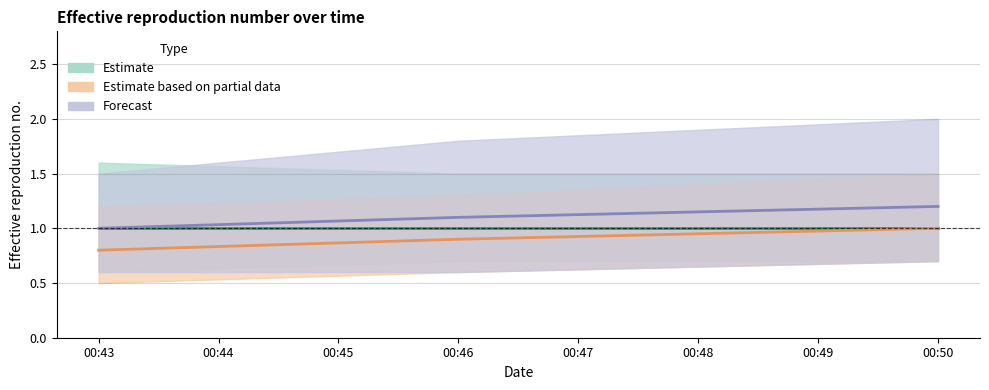

What is the difference between the maximum and minimum values in the Estimate based on partial data series?

0.2